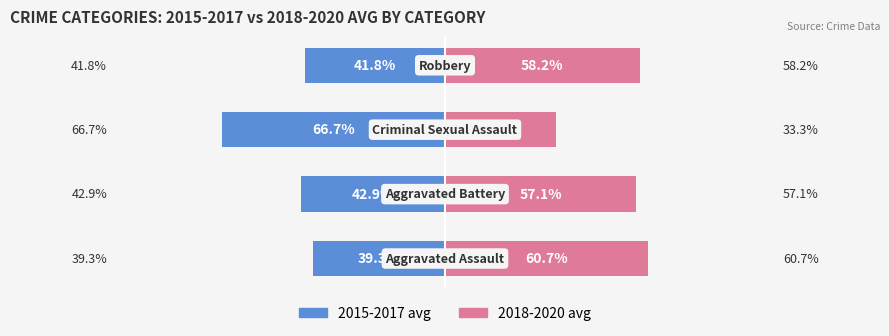

Reading left to right, transcribe all the data shown in this chart.

2015-2017 avg: 0=-39.3	1=-42.9	2=-66.7	3=-41.8
2018-2020 avg: 0=60.7	1=57.1	2=33.3	3=58.2